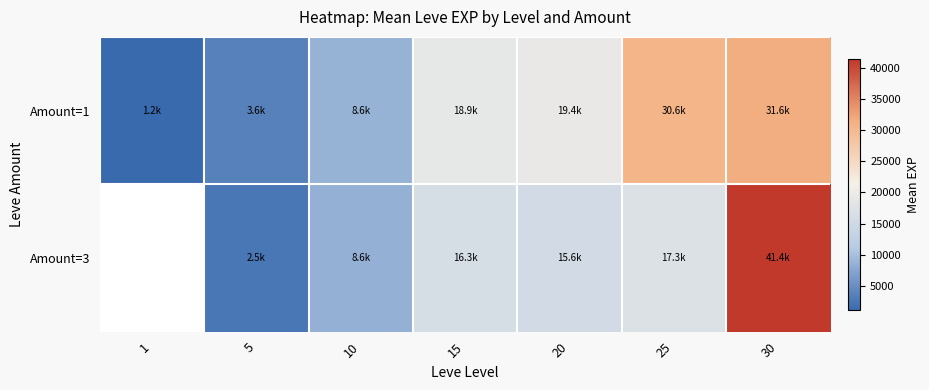

The value of Amount=3 at 30 is 41410.0. True or false?

True